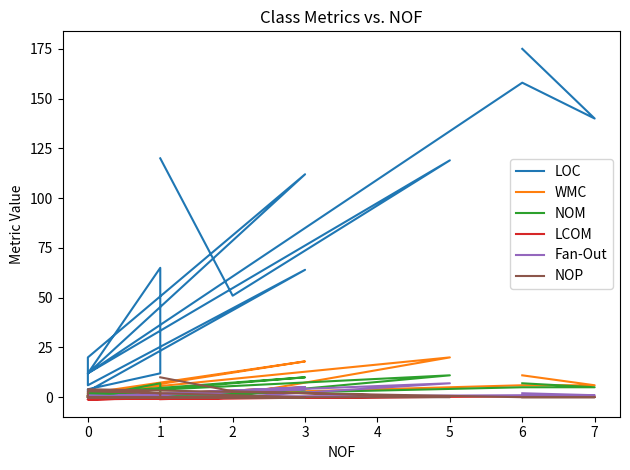

What are all the series names shown in the legend?

LOC, WMC, NOM, LCOM, Fan-Out, NOP